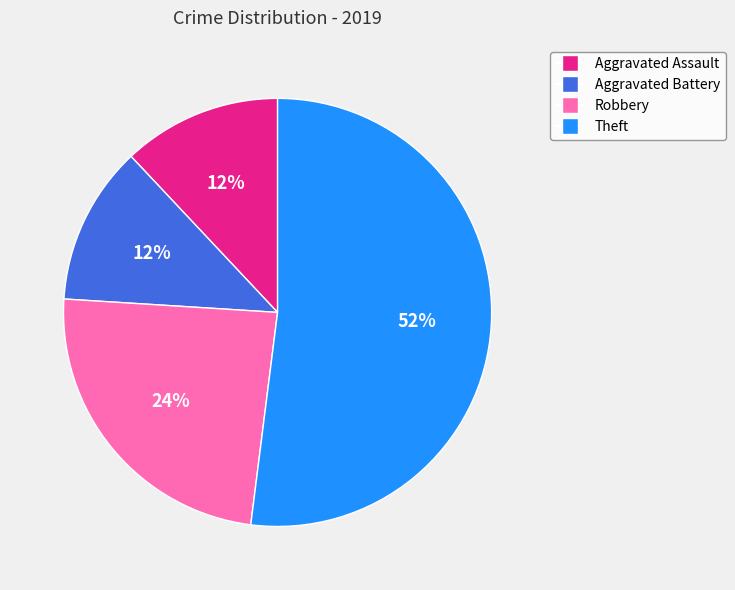

What is the ratio of the value at Theft to the value at Aggravated Battery?

4.3